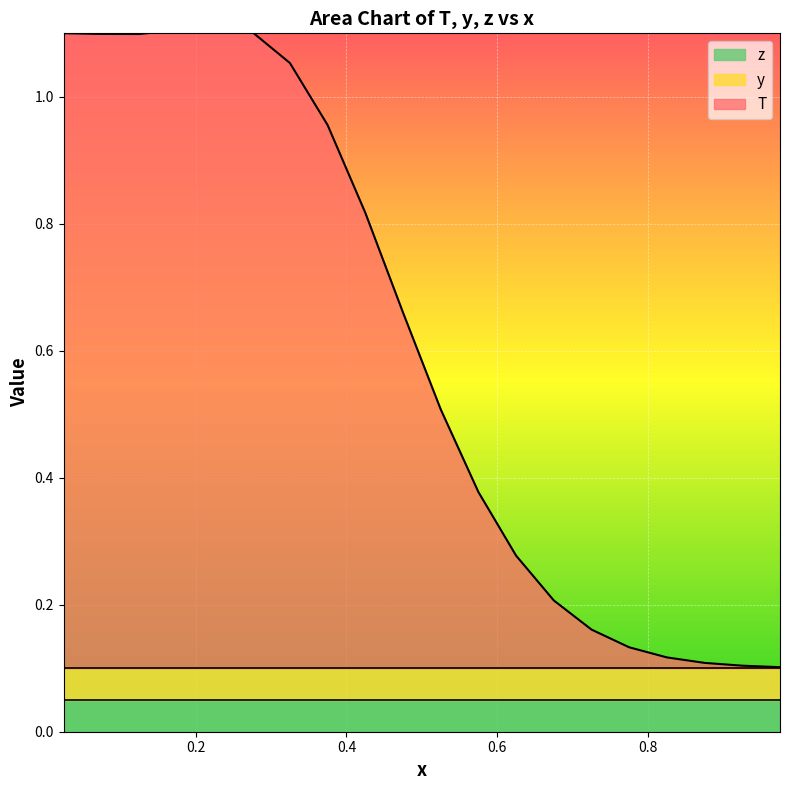

How many distinct data groups are displayed?

3